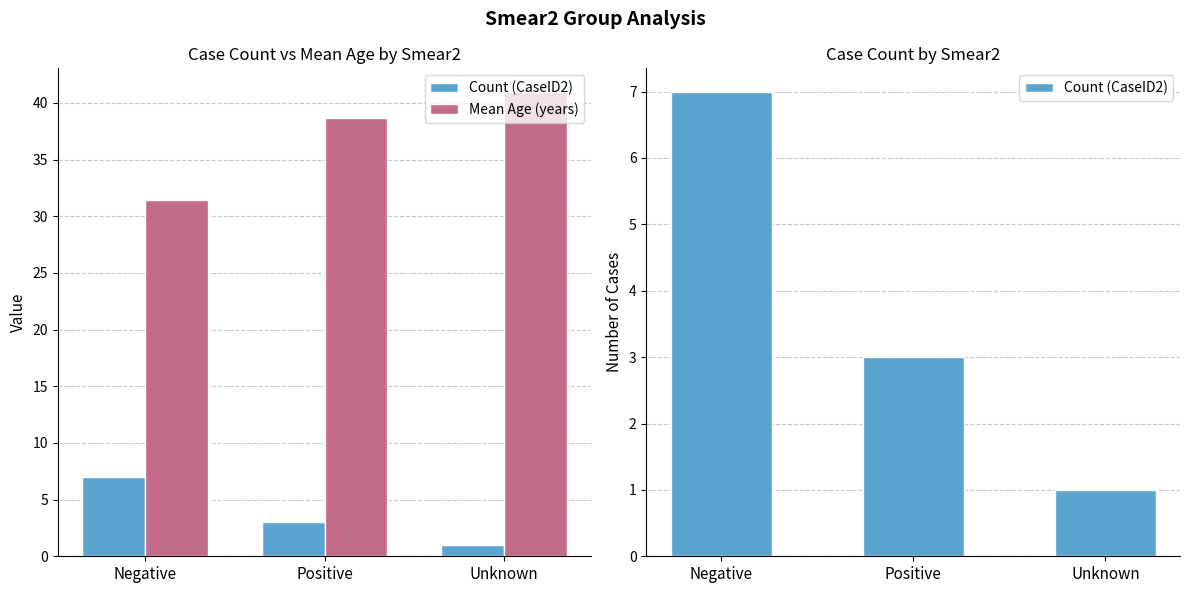

What is the lowest value of the Count (CaseID2) series?

1.0